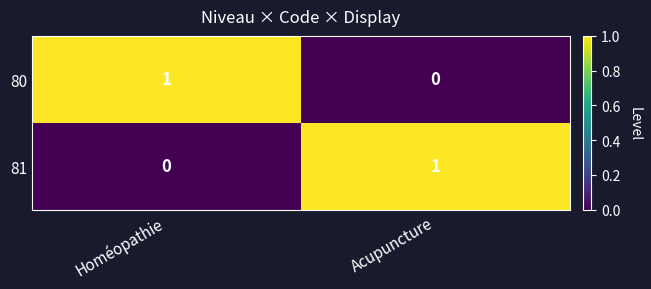

What is the maximum value shown in the chart?

1